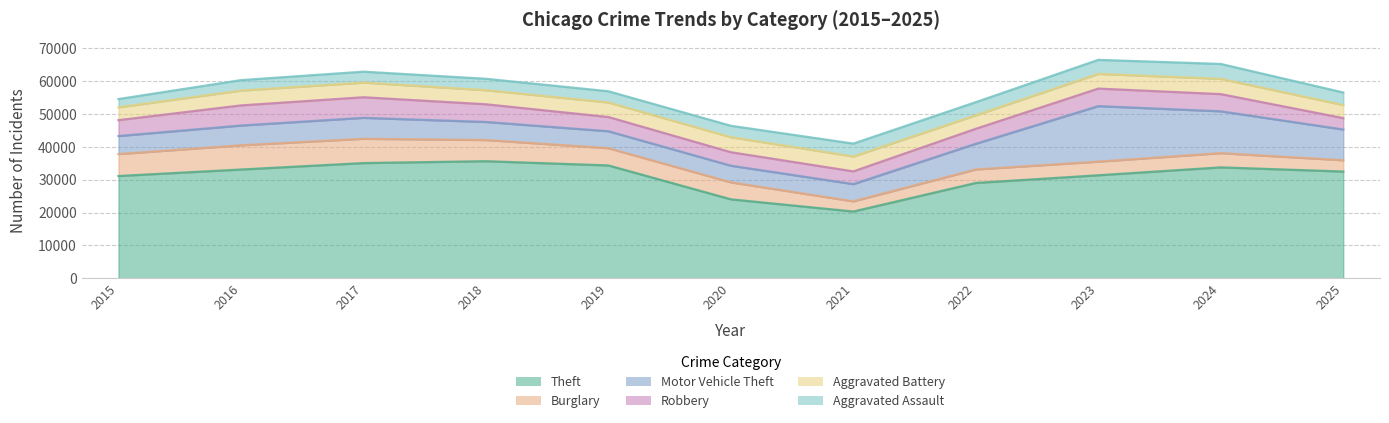

What are all the series names shown in the legend?

Theft, Burglary, Motor Vehicle Theft, Robbery, Aggravated Battery, Aggravated Assault